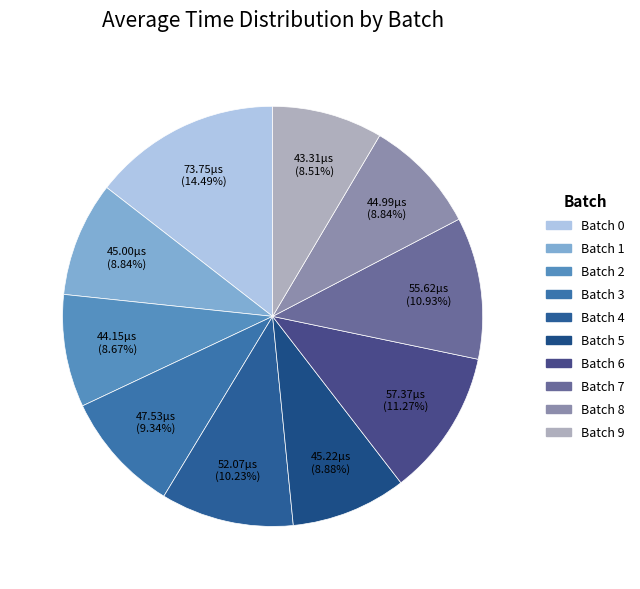

What percentage is the Batch 9 slice, to the nearest percent?

9%